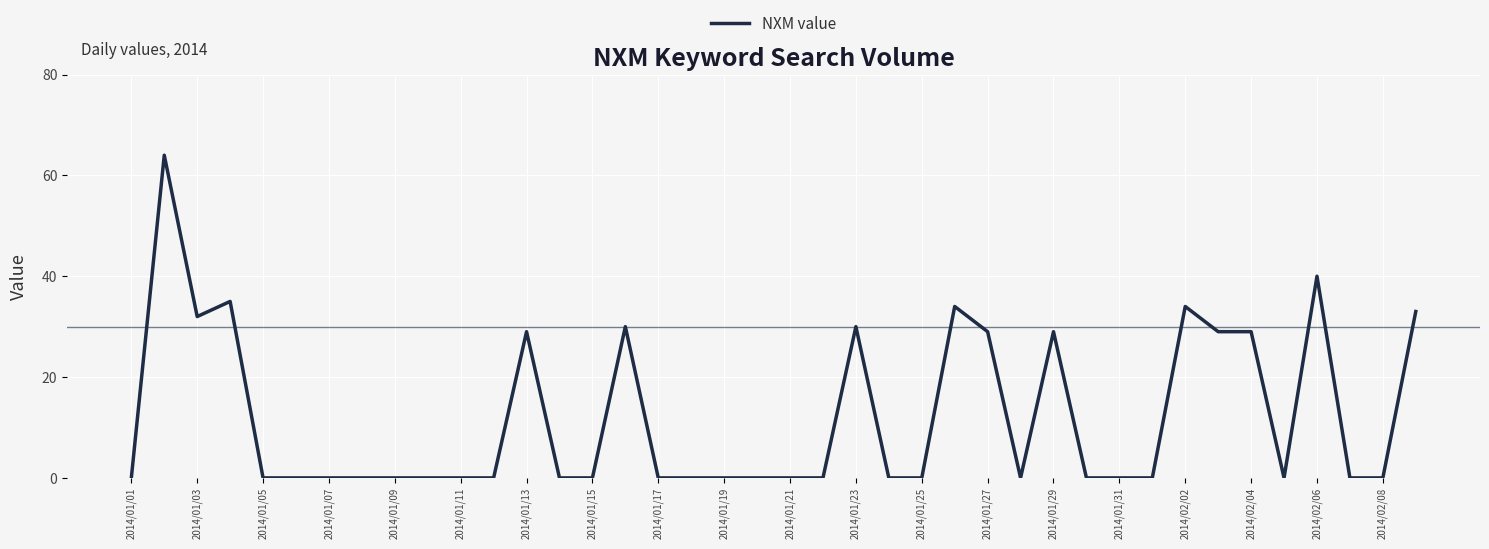

How many lines are shown in the chart?

1